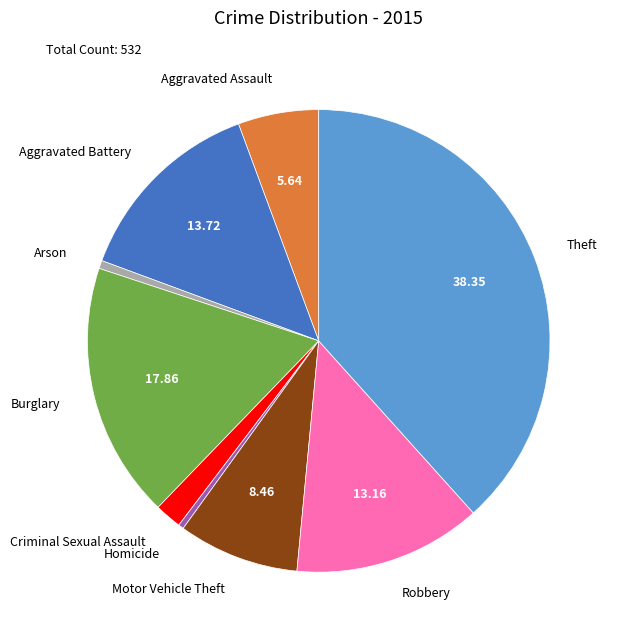

Is there any slice that represents more than half of the pie?

No